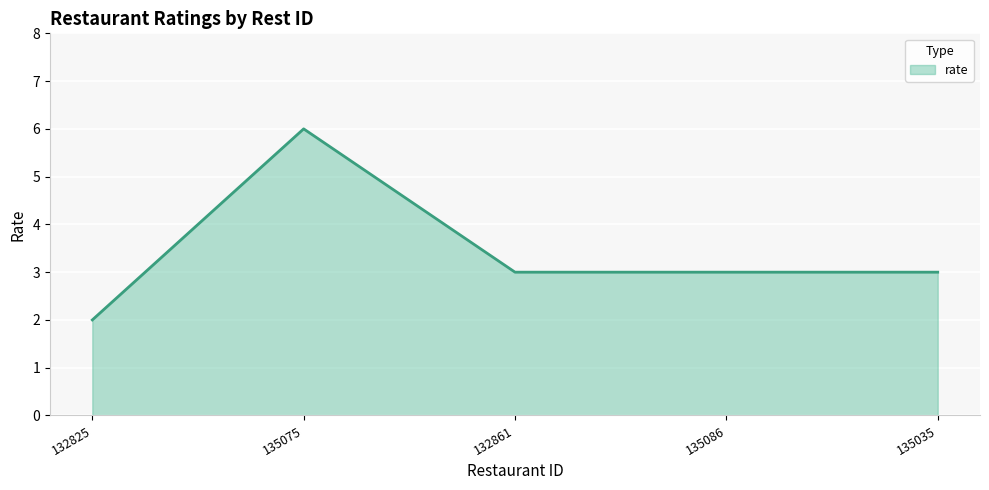

The chart shows a value of 3 at 135086. True or false?

True